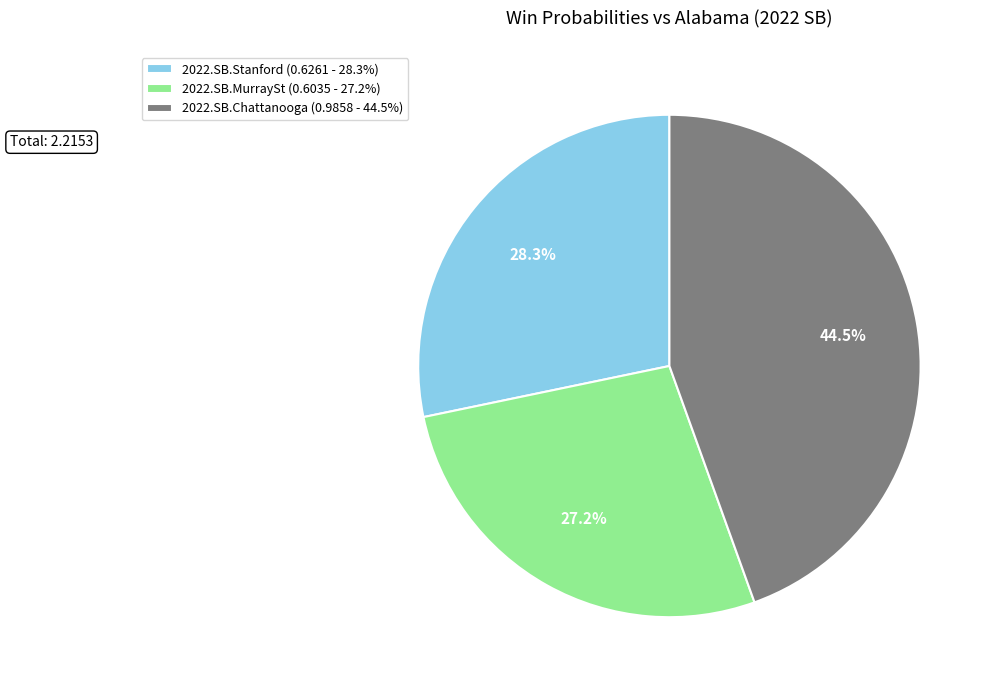

Which slice is the largest?

2022.SB.Chattanooga